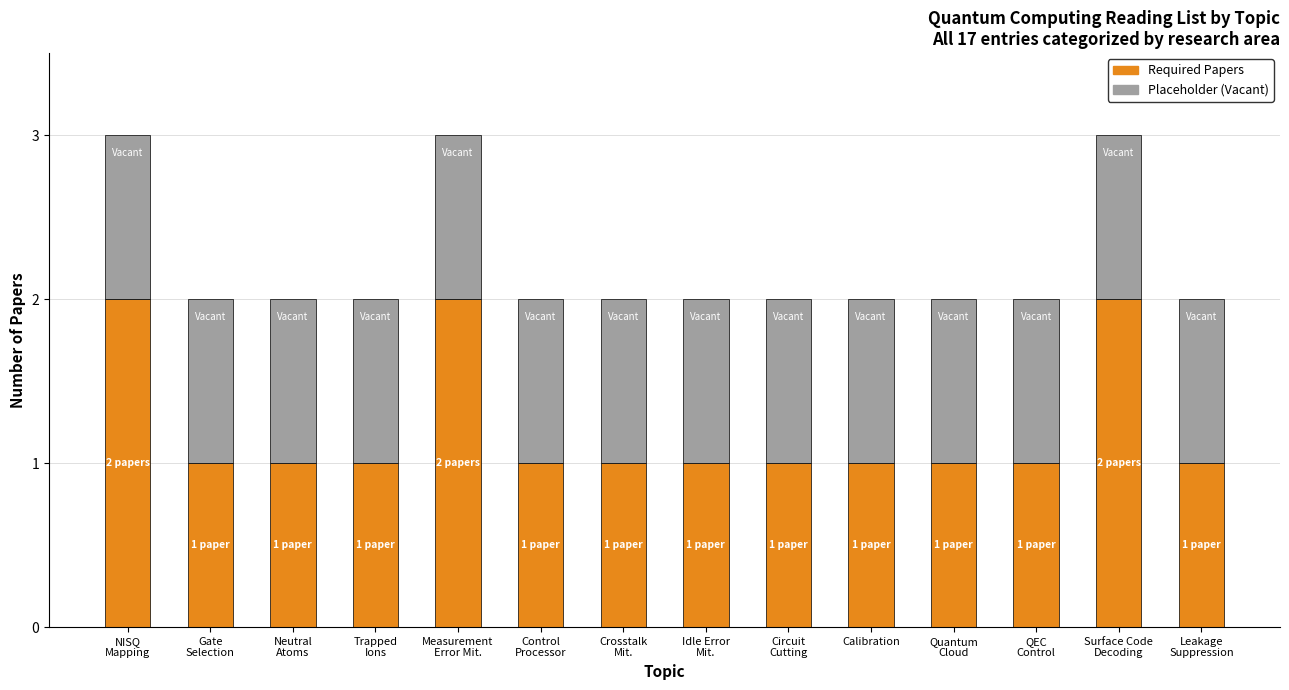

Reading left to right, transcribe the values for Required Papers.

2	1	1	1	2	1	1	1	1	1	1	1	2	1